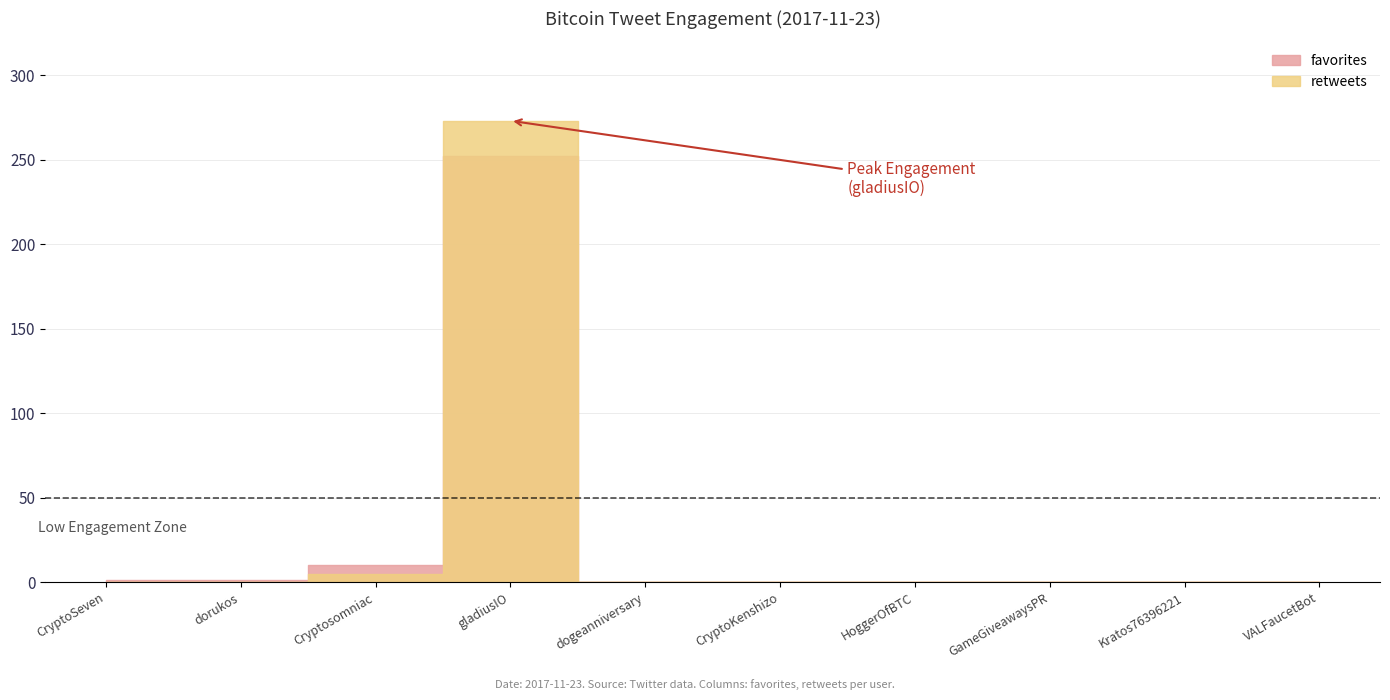

How many times do retweets and favorites cross each other?

1